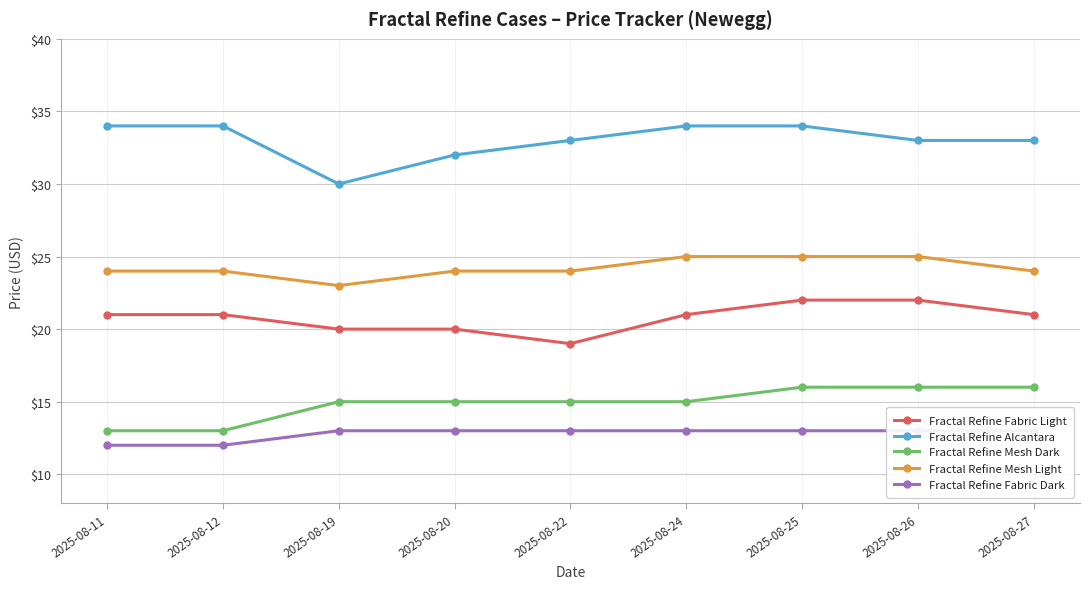

At how many categories does at least one series exceed 33?

4